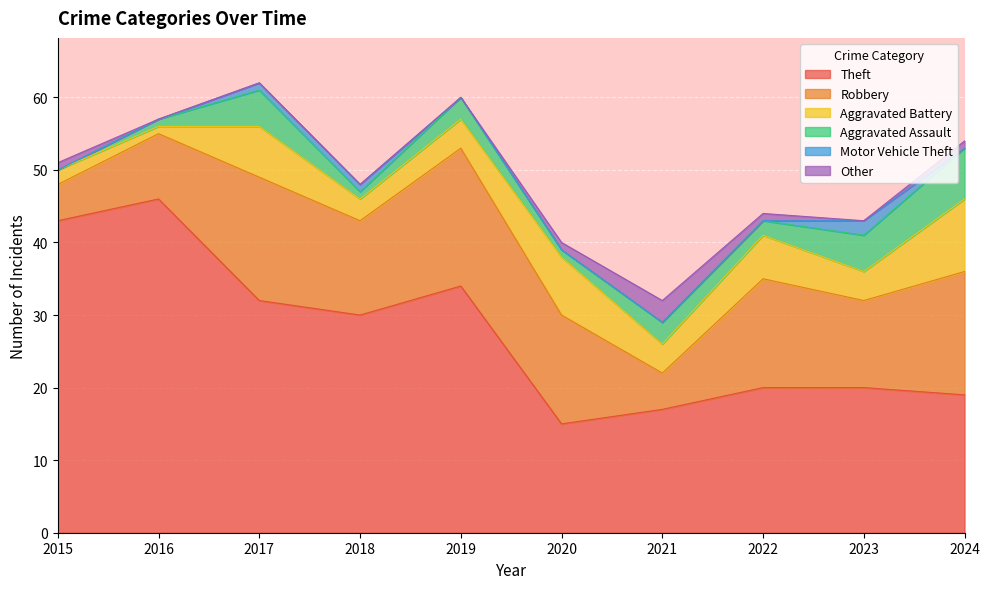

What is the spread (max minus min) of values at 2018?

30